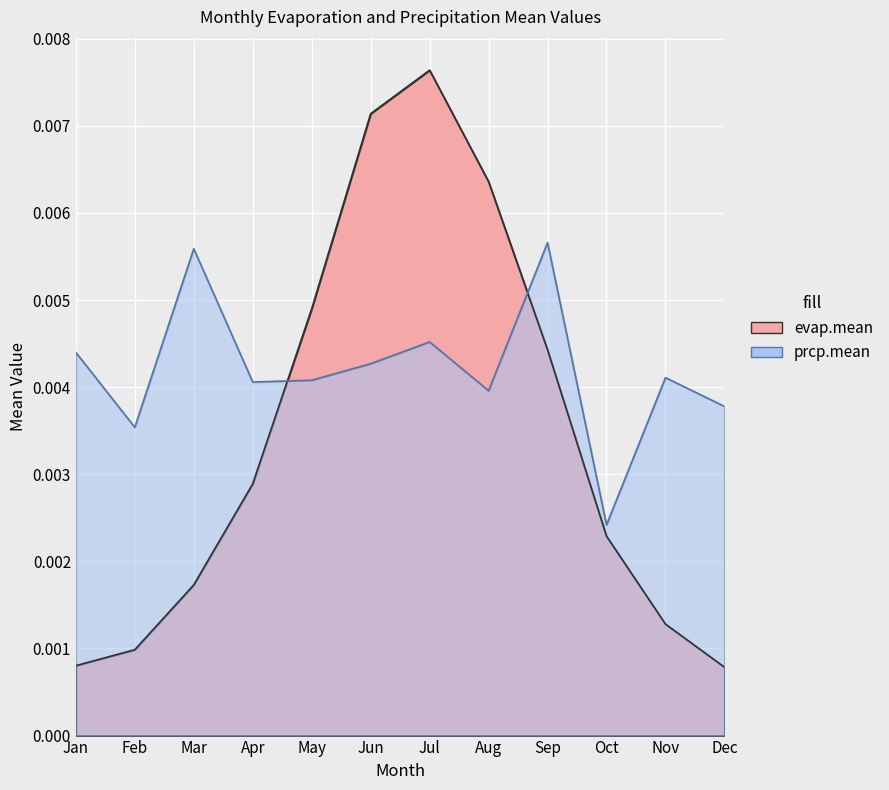

After their last crossing, which series has the higher values: prcp.mean or evap.mean?

prcp.mean